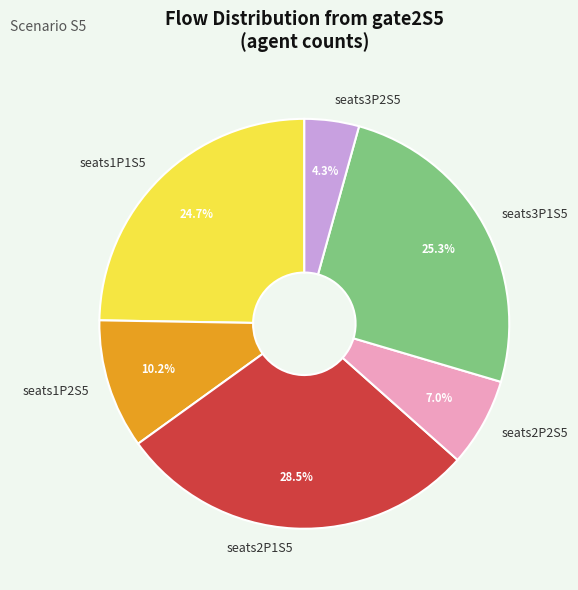

Is there a majority slice in this chart?

No